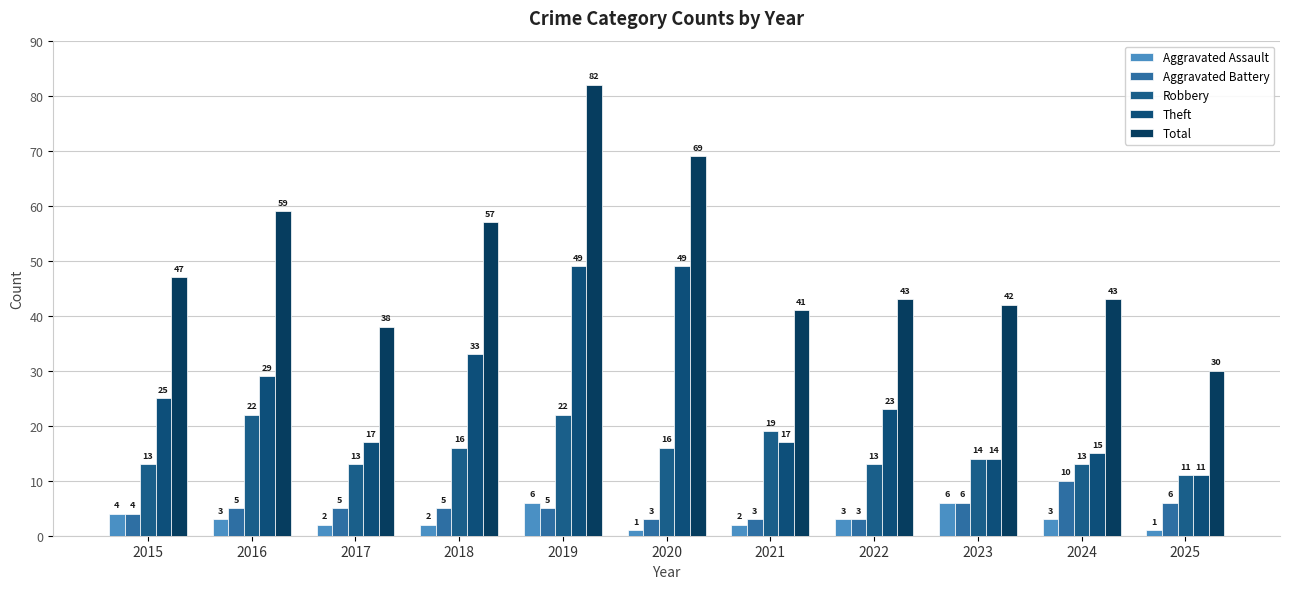

The value of Aggravated Assault at 2018 is 1. True or false?

False